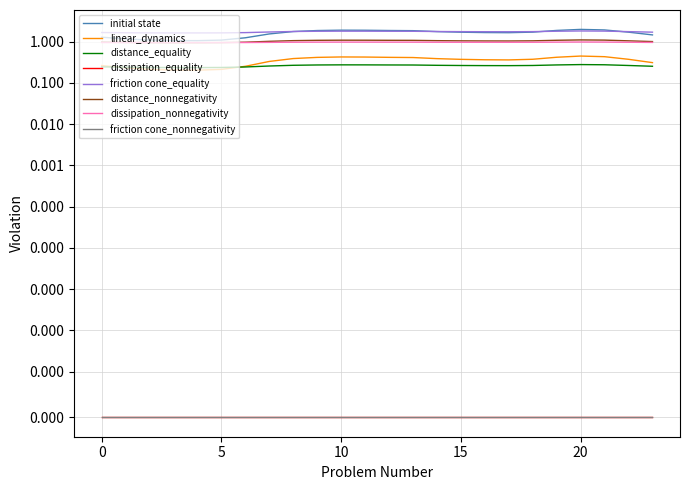

True or false: friction cone_equality and linear_dynamics cross at least once.

False